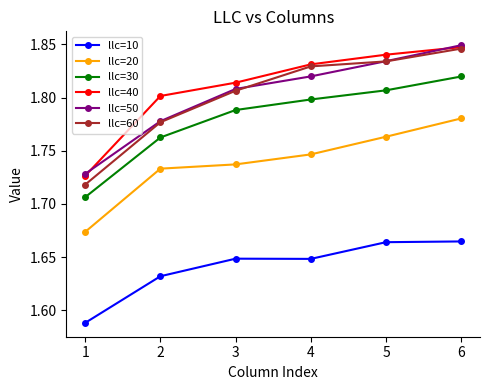

True or false: llc=20 and llc=50 intersect in this chart.

False